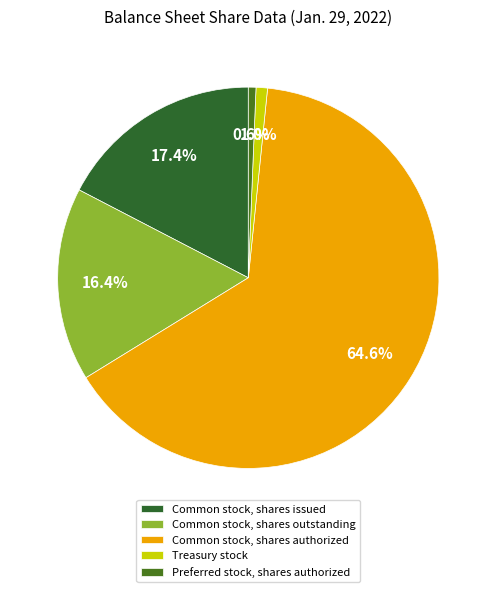

Is Common stock, shares authorized the majority of the pie?

Yes